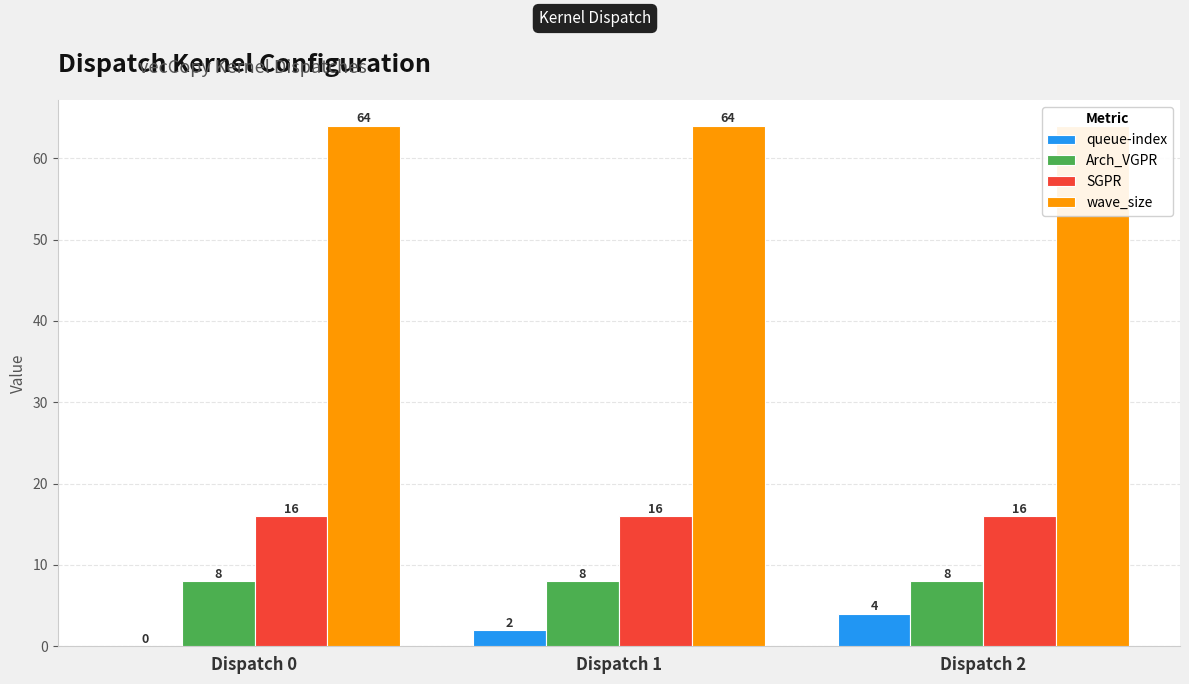

List the labels in order of SGPR value, smallest first.

Dispatch 0, Dispatch 1, Dispatch 2